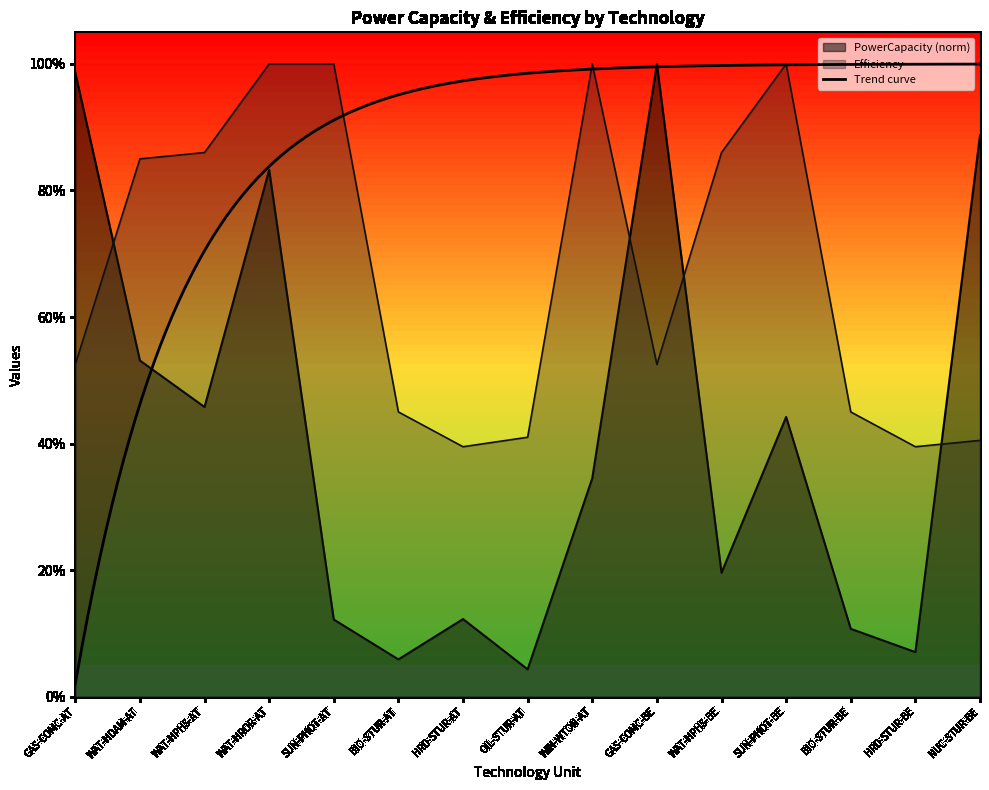

What position from the right is GAS-COMC-BE?

6